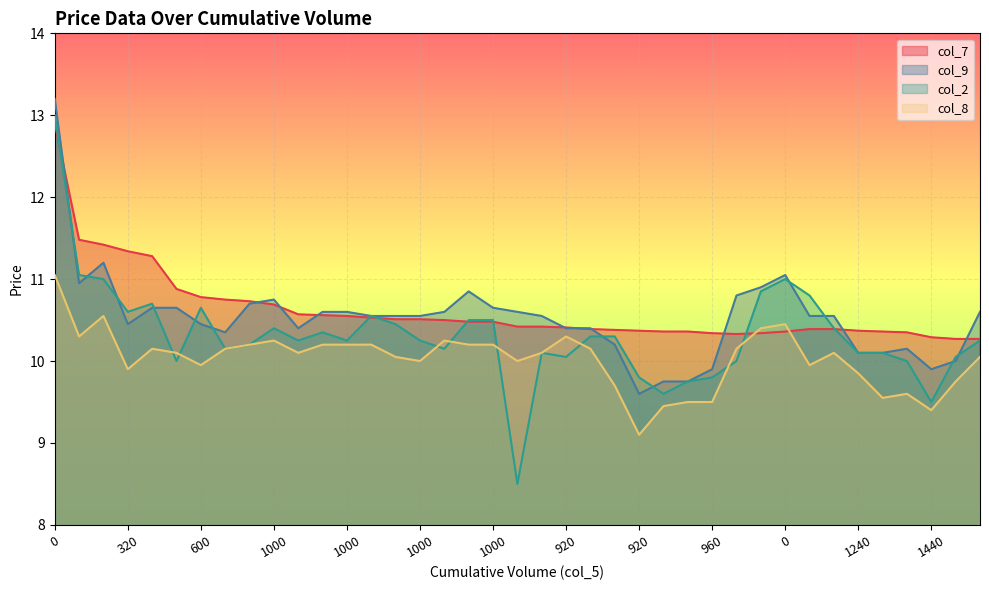

How many lines are shown in the chart?

4